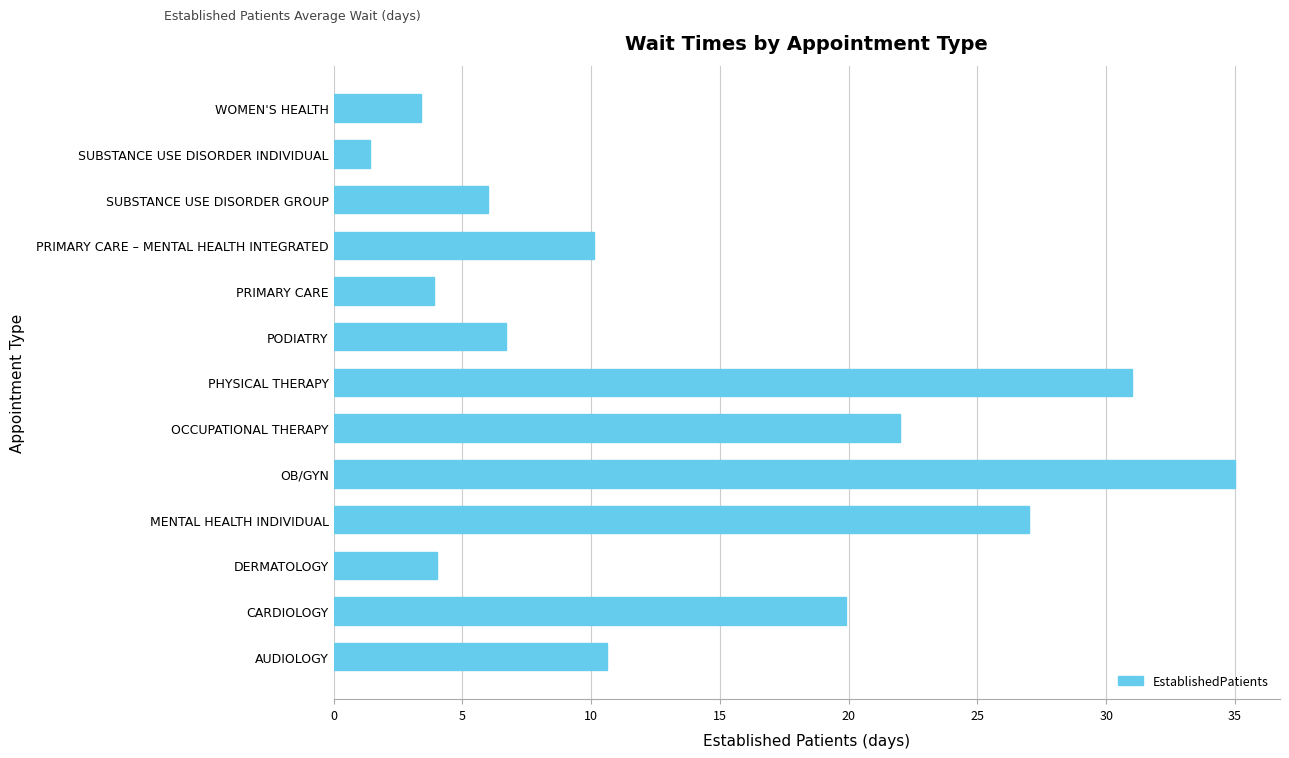

True or false: the data shows 1.1 at WOMEN'S HEALTH.

False